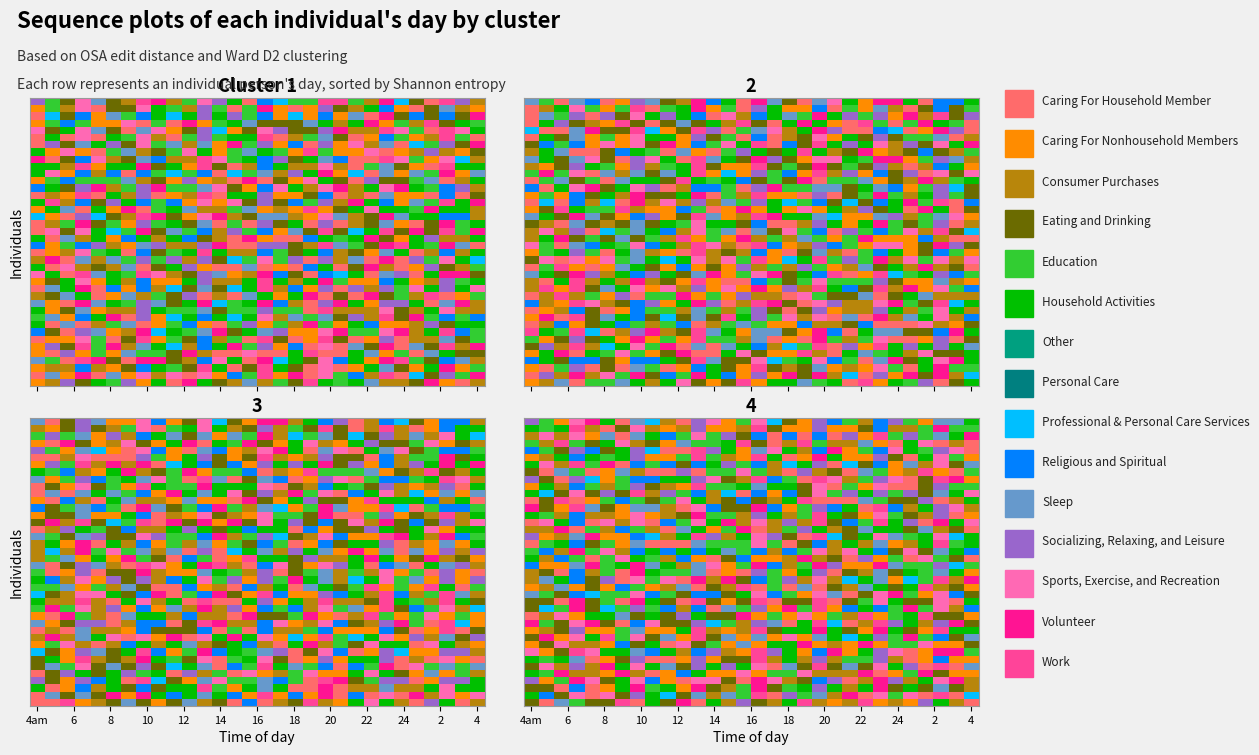

At how many categories does at least one series exceed 1?

30